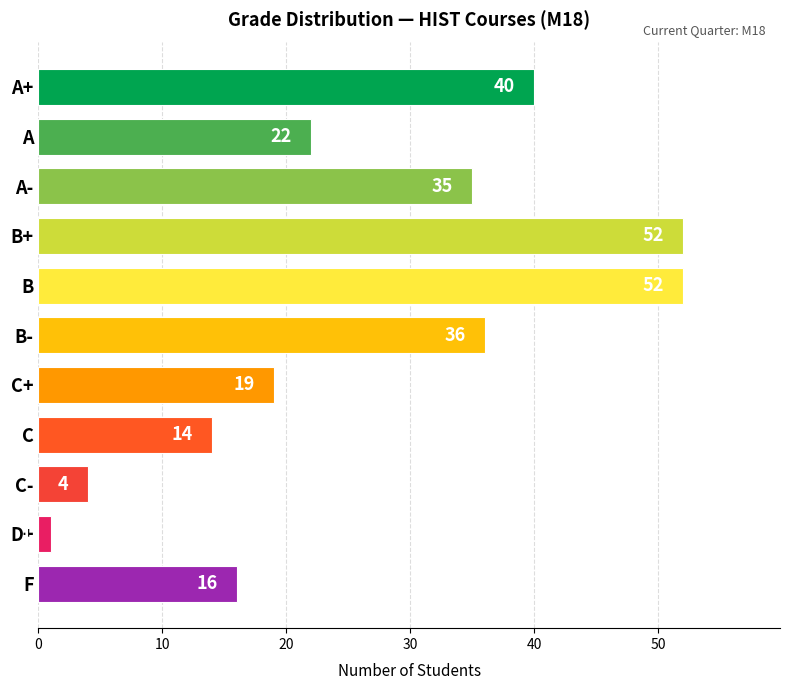

Reading bottom to top, list all the values displayed in this chart.

F=16	D+=1	C-=4	C=14	C+=19	B-=36	B=52	B+=52	A-=35	A=22	A+=40